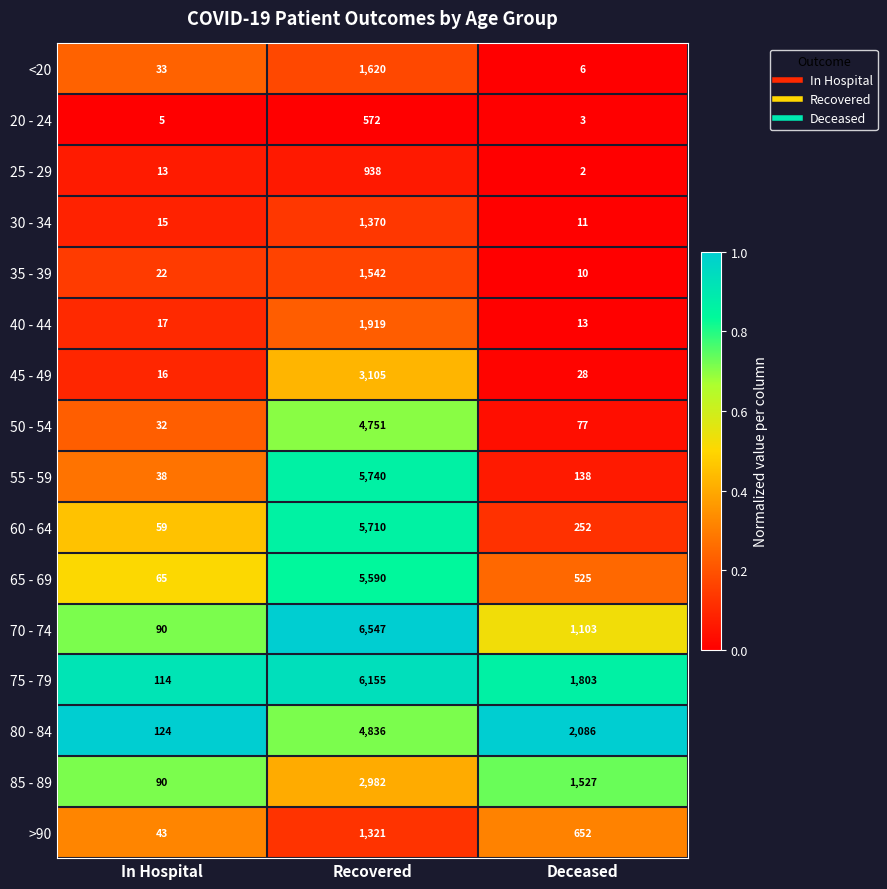

At which category does the chart reach its peak across all series?

Recovered